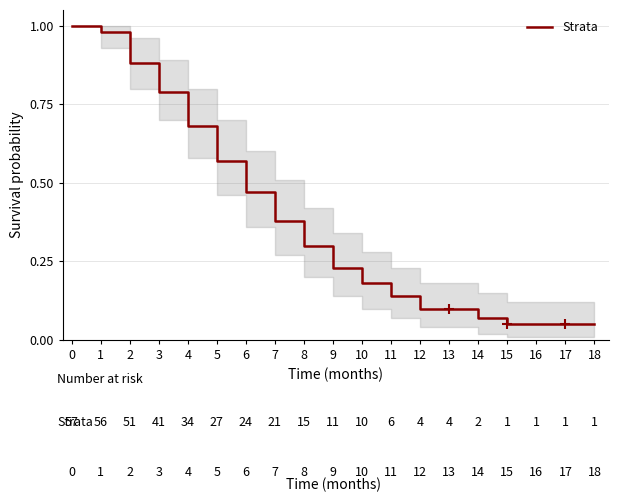

Which has a higher value, 16 or 5?

5